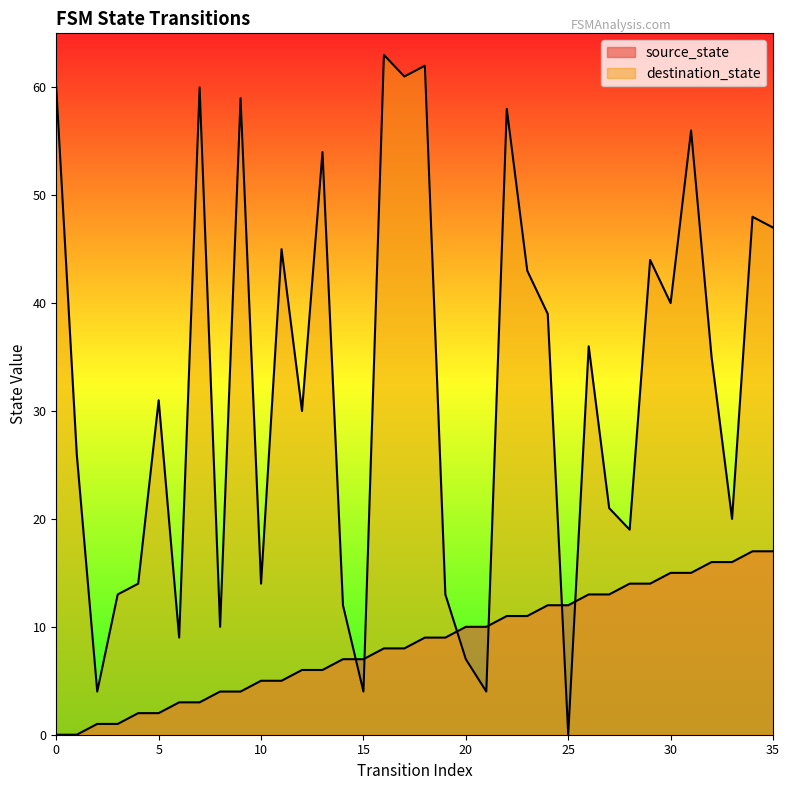

True or false: source_state has more than 2 points higher than both neighbors.

False